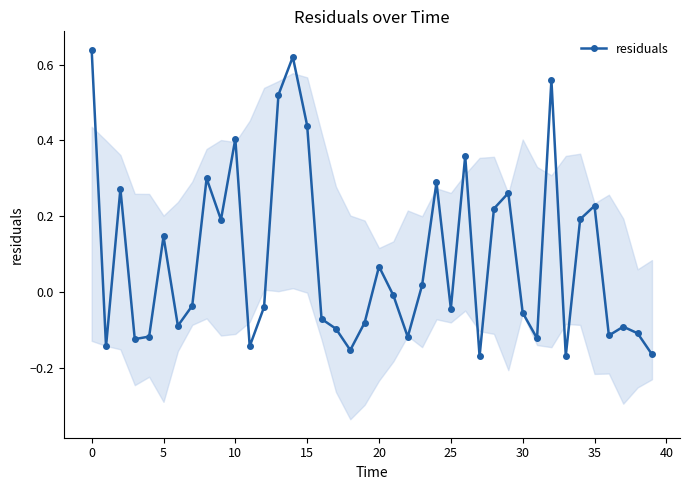

What is the difference between the maximum and minimum values?

0.8